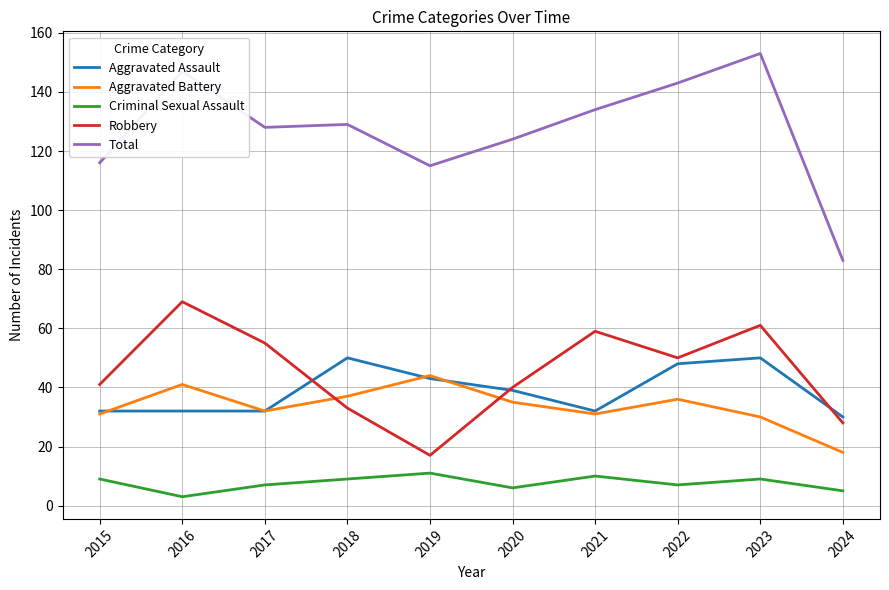

Is the value of Aggravated Battery at 2021 greater than the value of Total at 2016?

No